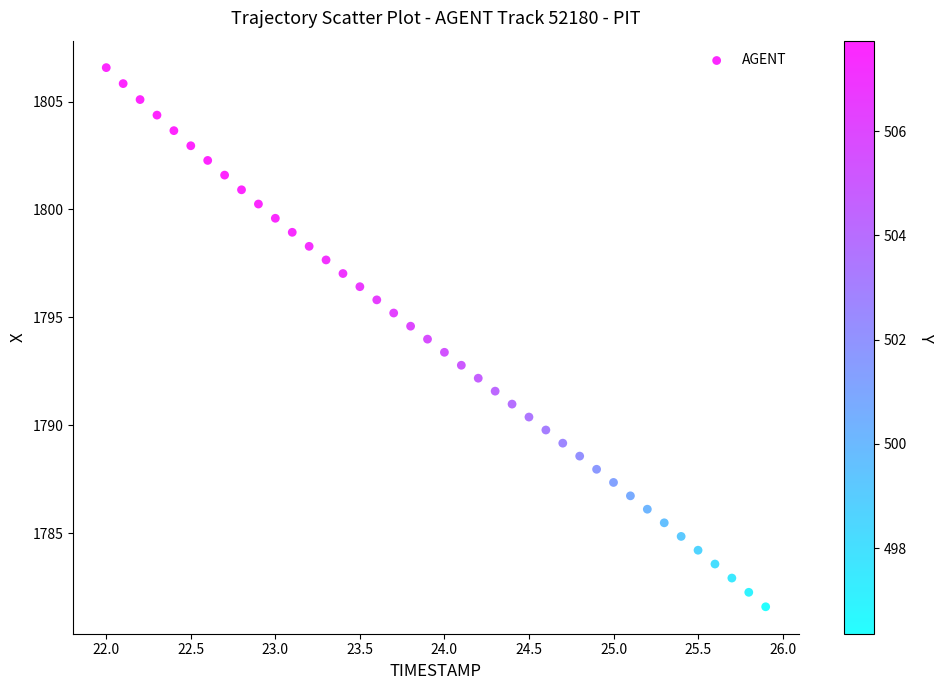

What is the range of Y values (max minus min)?

25.0